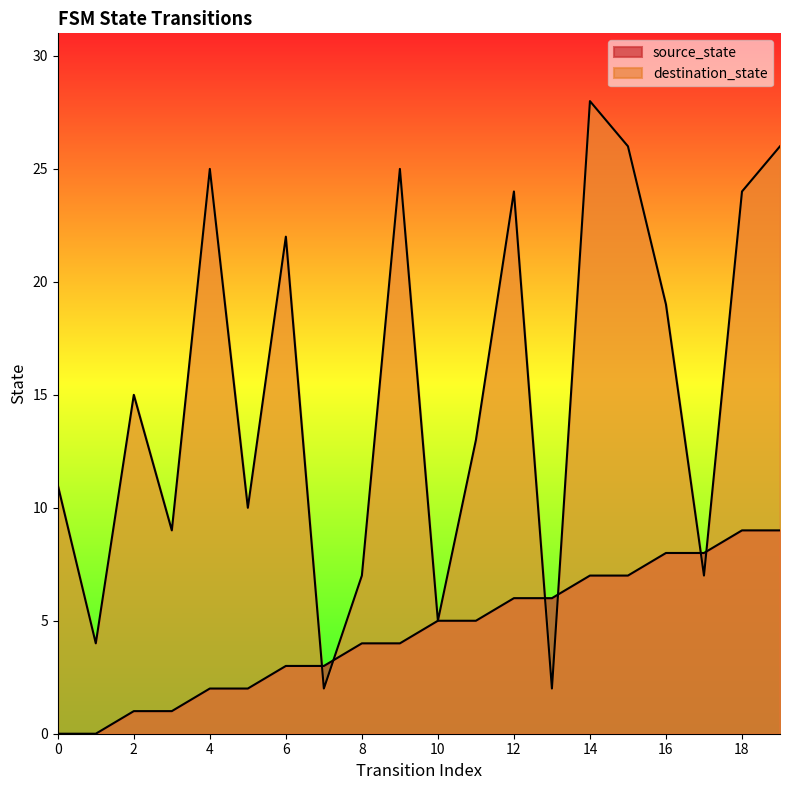

Rank the series at 14 from highest to lowest value.

destination_state, source_state